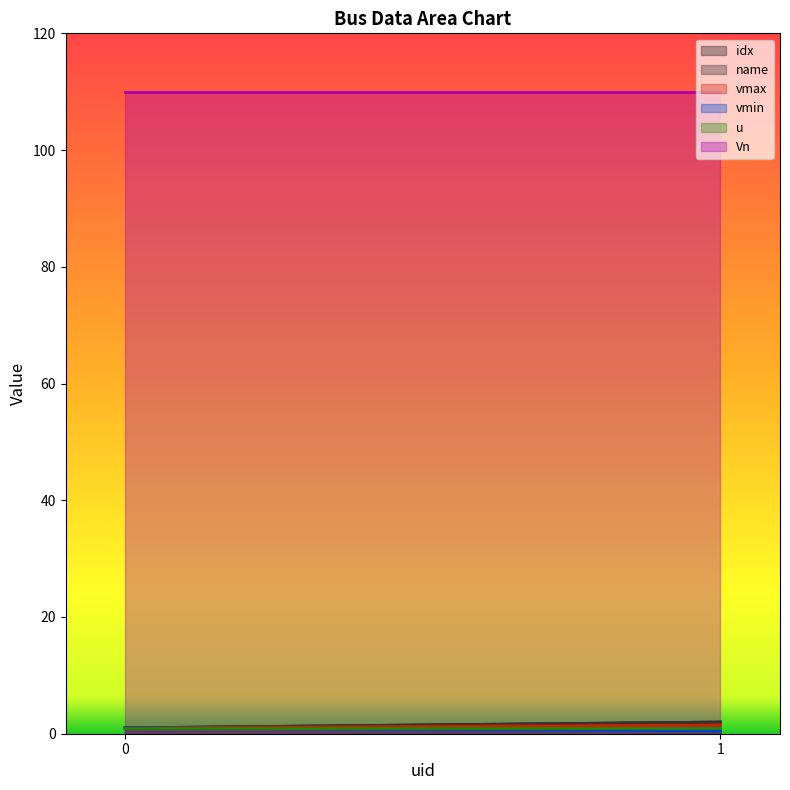

How many lines are shown in the chart?

6